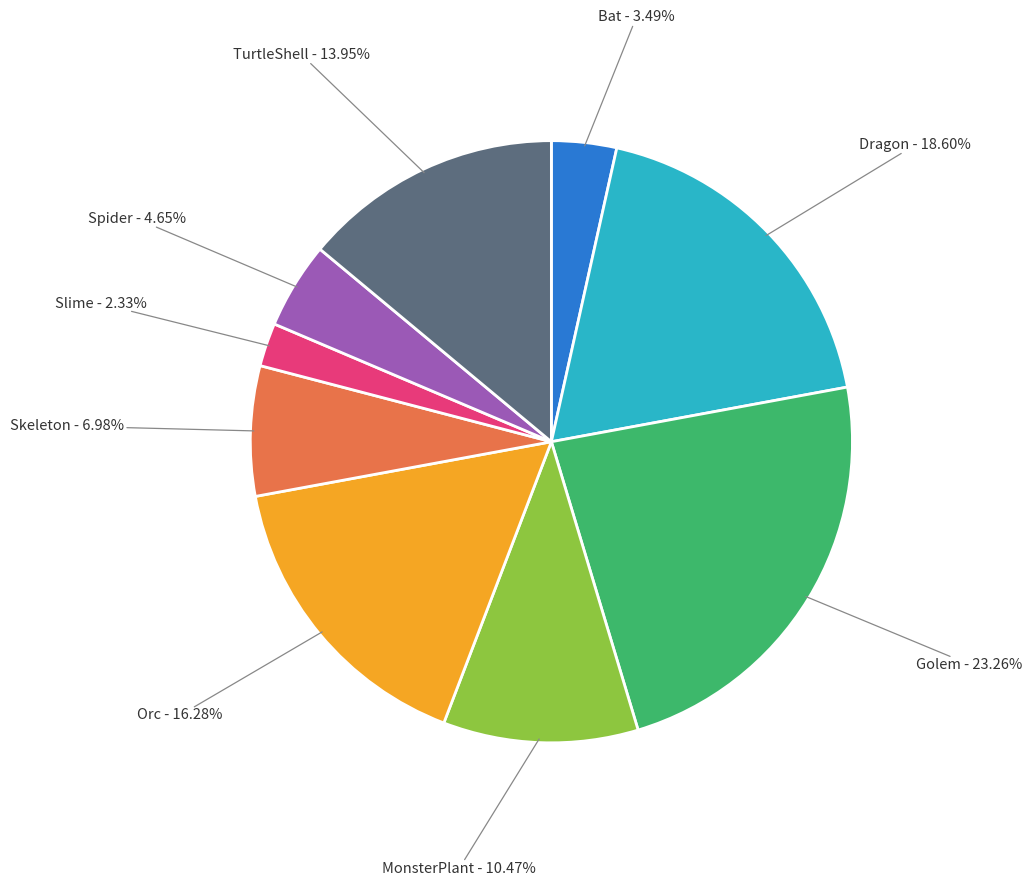

Does any single category account for the majority?

No